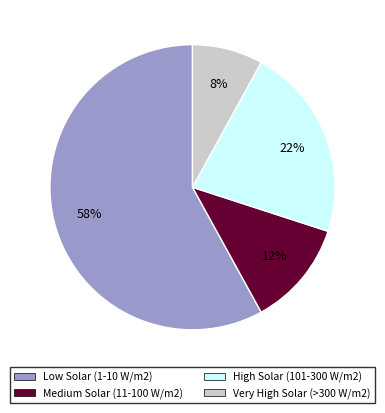

How many segments does this pie chart have?

4